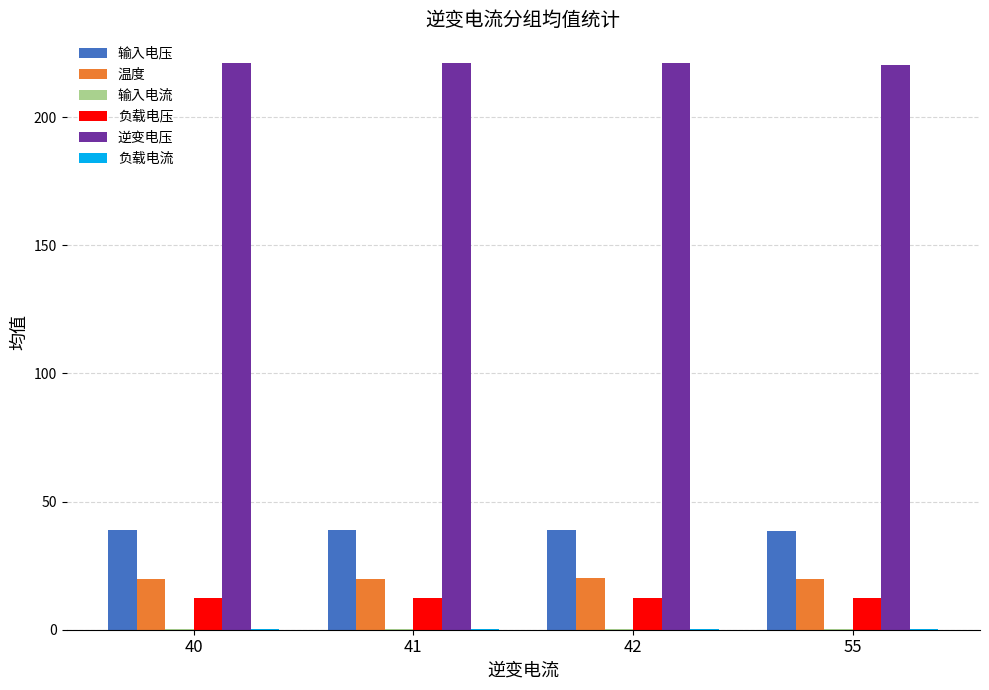

Is the value of 逆变电压 at 55 greater than the value of 温度 at 42?

Yes